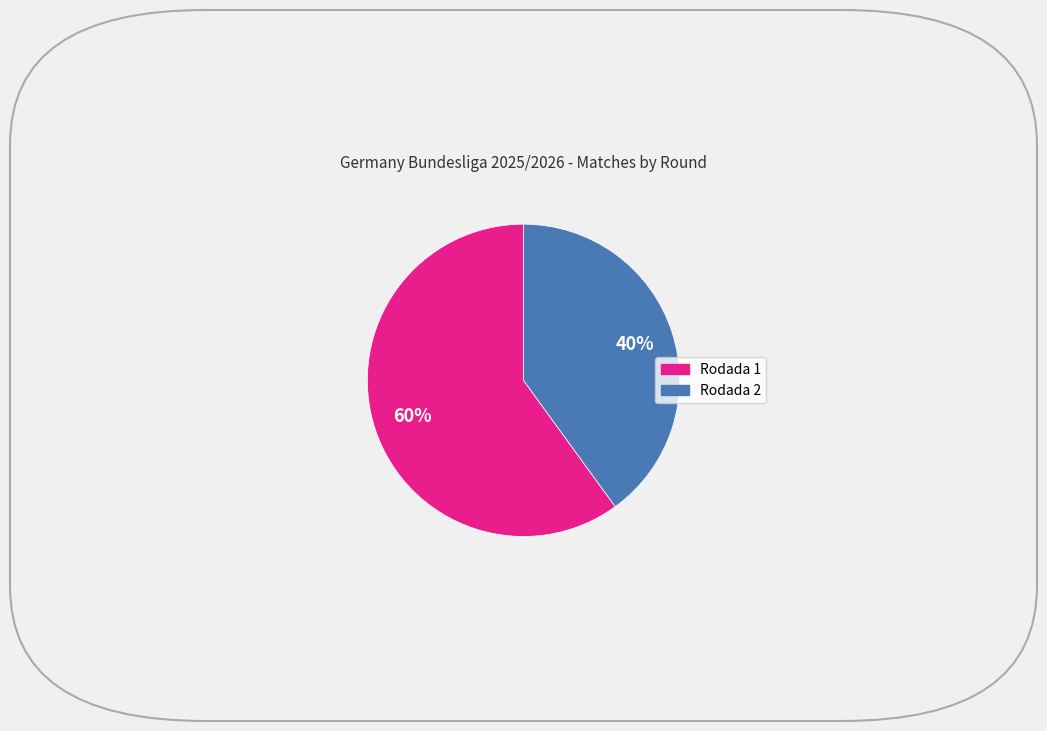

What percentage is the Rodada 2 slice, to the nearest percent?

40%